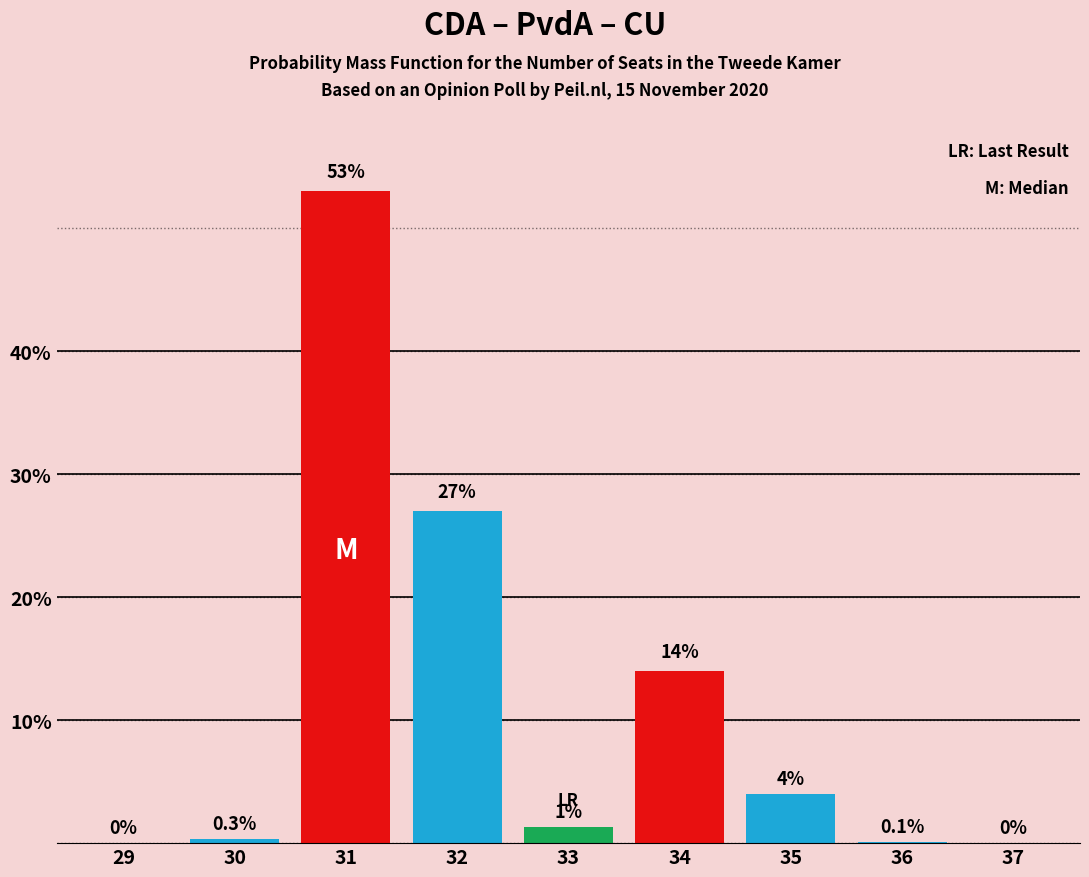

Reading left to right, transcribe all the data shown in this chart.

29=0.0	30=0.3	31=53.0	32=27.0	33=1.3	34=14.0	35=4.0	36=0.1	37=0.0